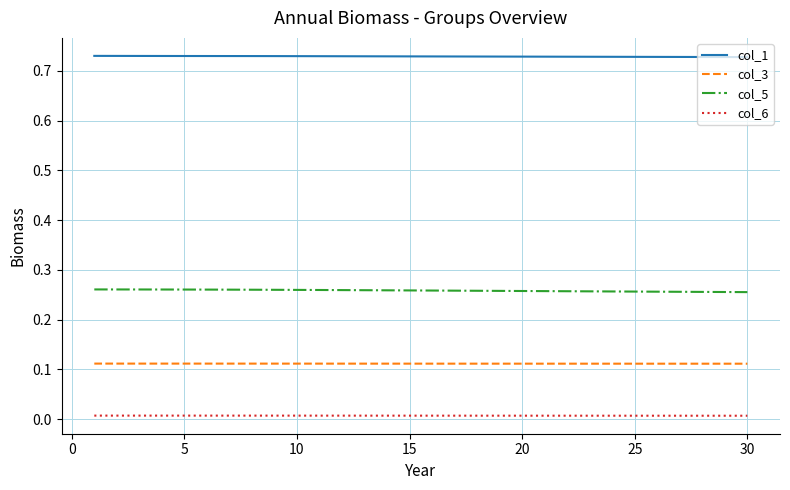

Does the chart display data point markers on the line(s)?

No